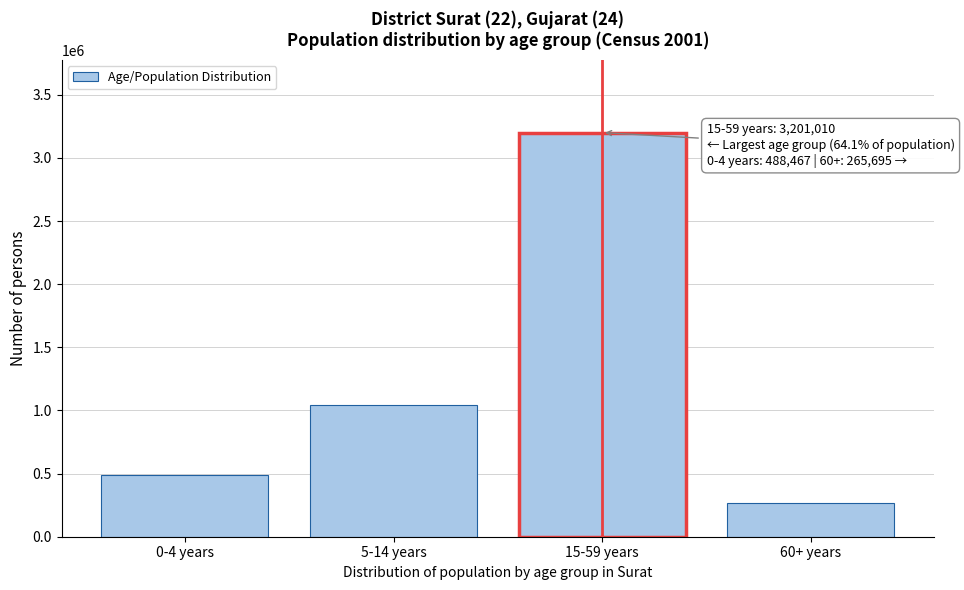

Reading left to right, what are all the values shown in this chart?

0-4 years=488467	5-14 years=1040002	15-59 years=3201010	60+ years=265695